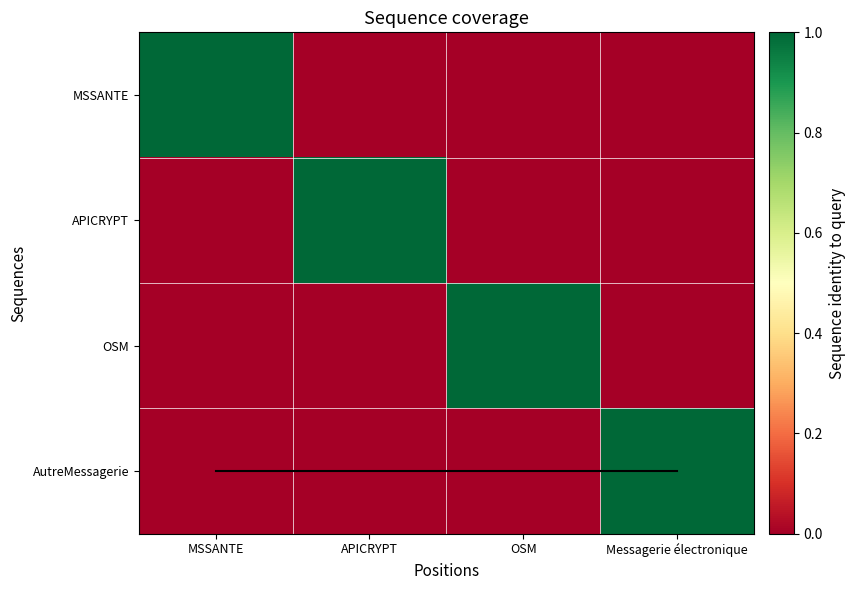

Is it true that AutreMessagerie equals 0 at APICRYPT?

True